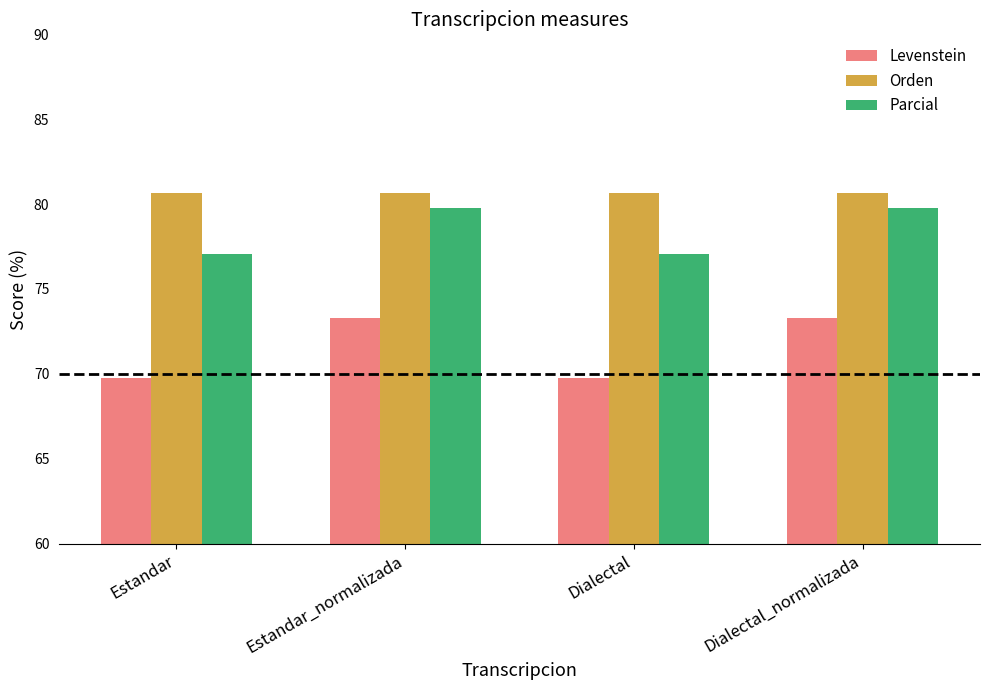

What value does the Orden series have at Estandar_normalizada?

80.6